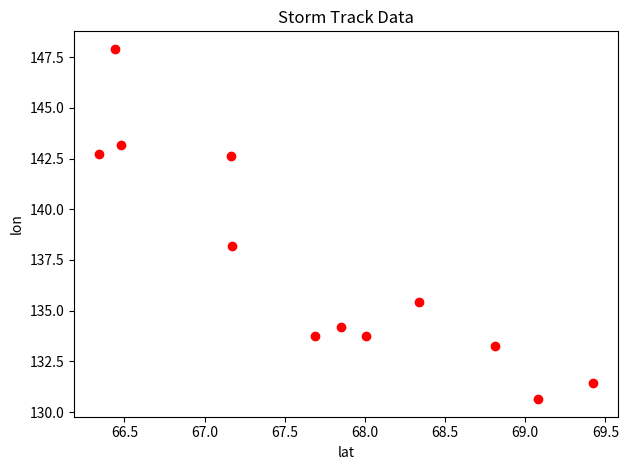

What is the range of Y values (max minus min)?

17.3